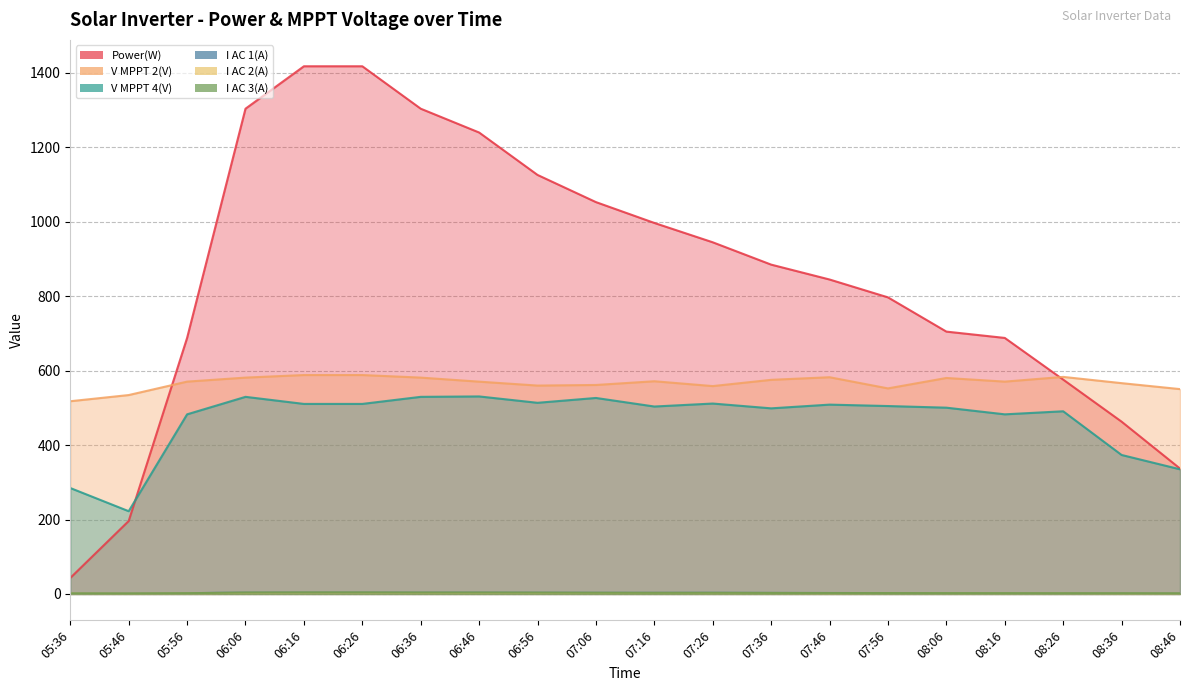

How many interior local peaks does the V MPPT 2(V) series have?

4